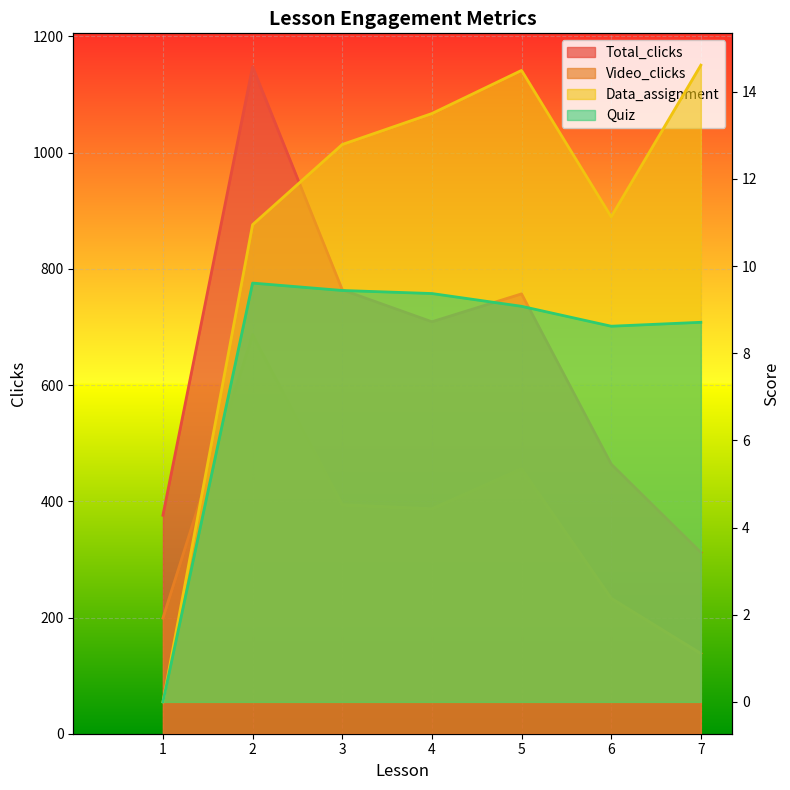

Between 3 and 7, which series saw the biggest shift?

Total_clicks